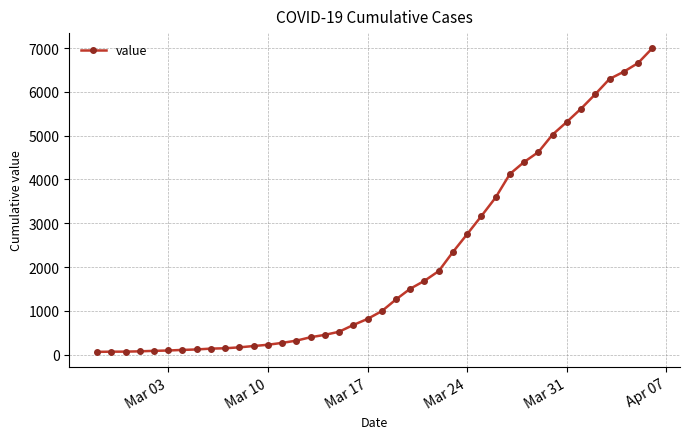

What is the sum of all values?

85677